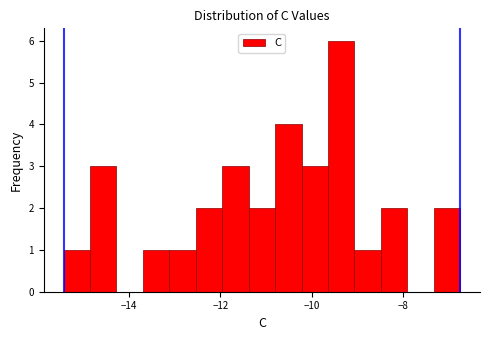

Around what value on the x-axis is the tallest bar? Give the approximate position of its centre, as read against the axis.

-9.4